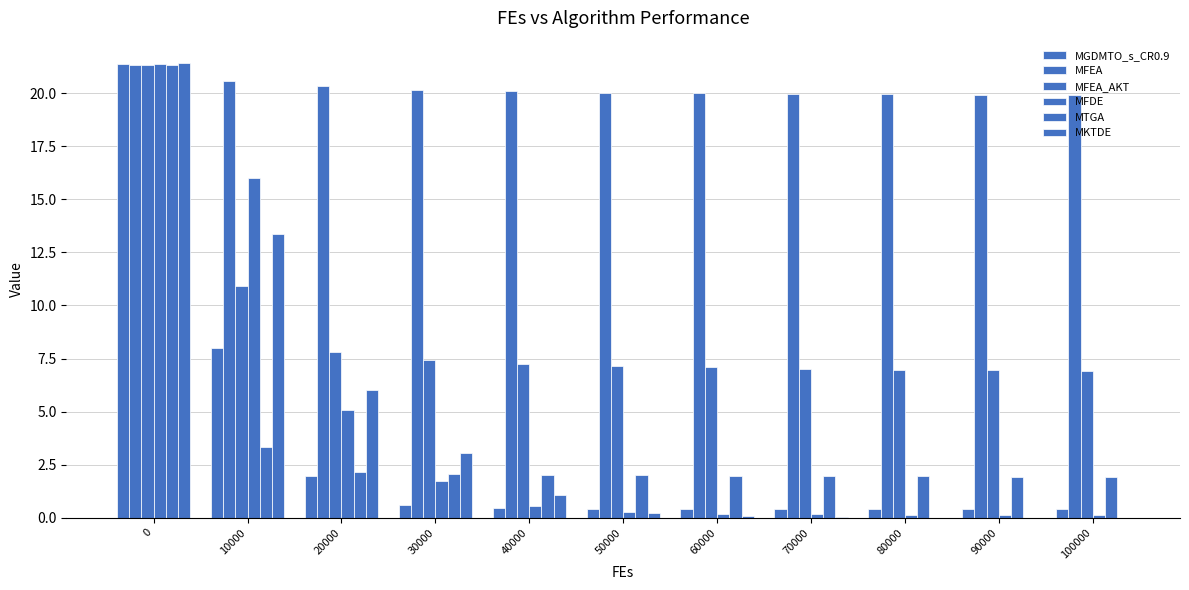

Does the chart contain stacked bars?

No